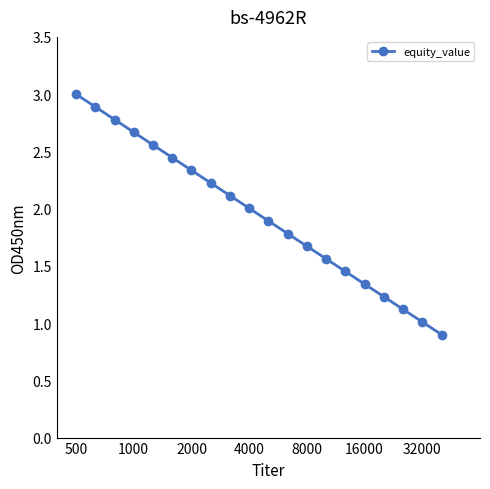

What is the minimum value shown in the chart?

0.9